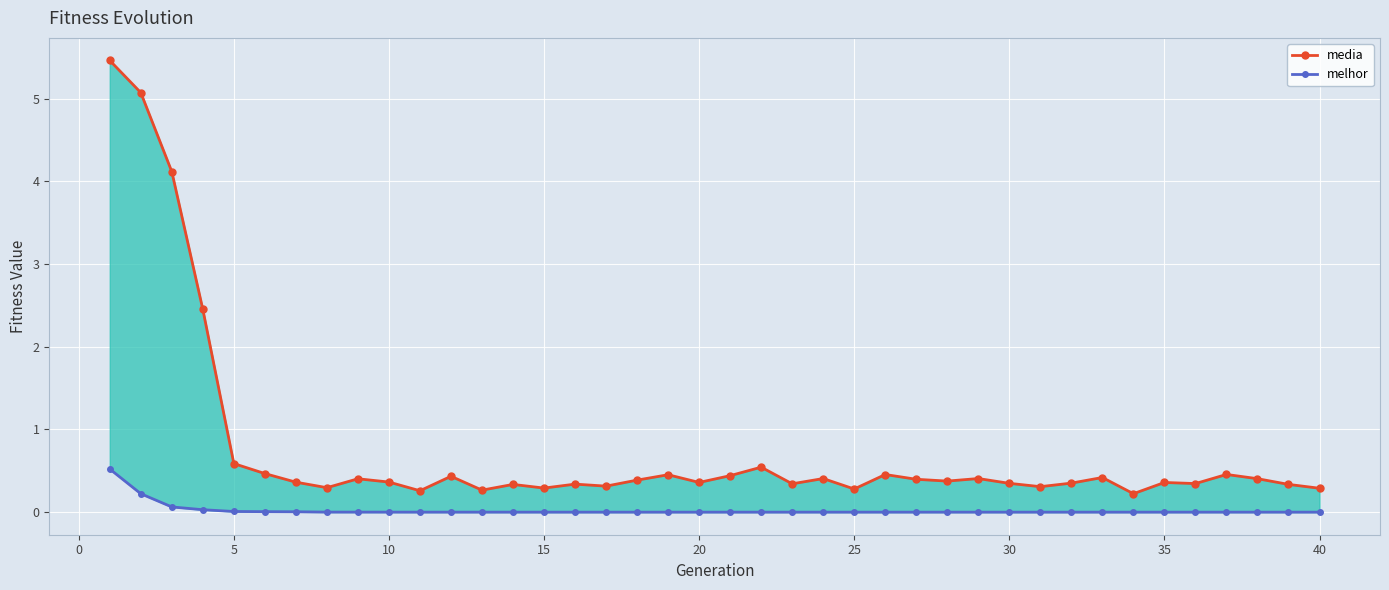

The value of media at 5 is 6.8. True or false?

False